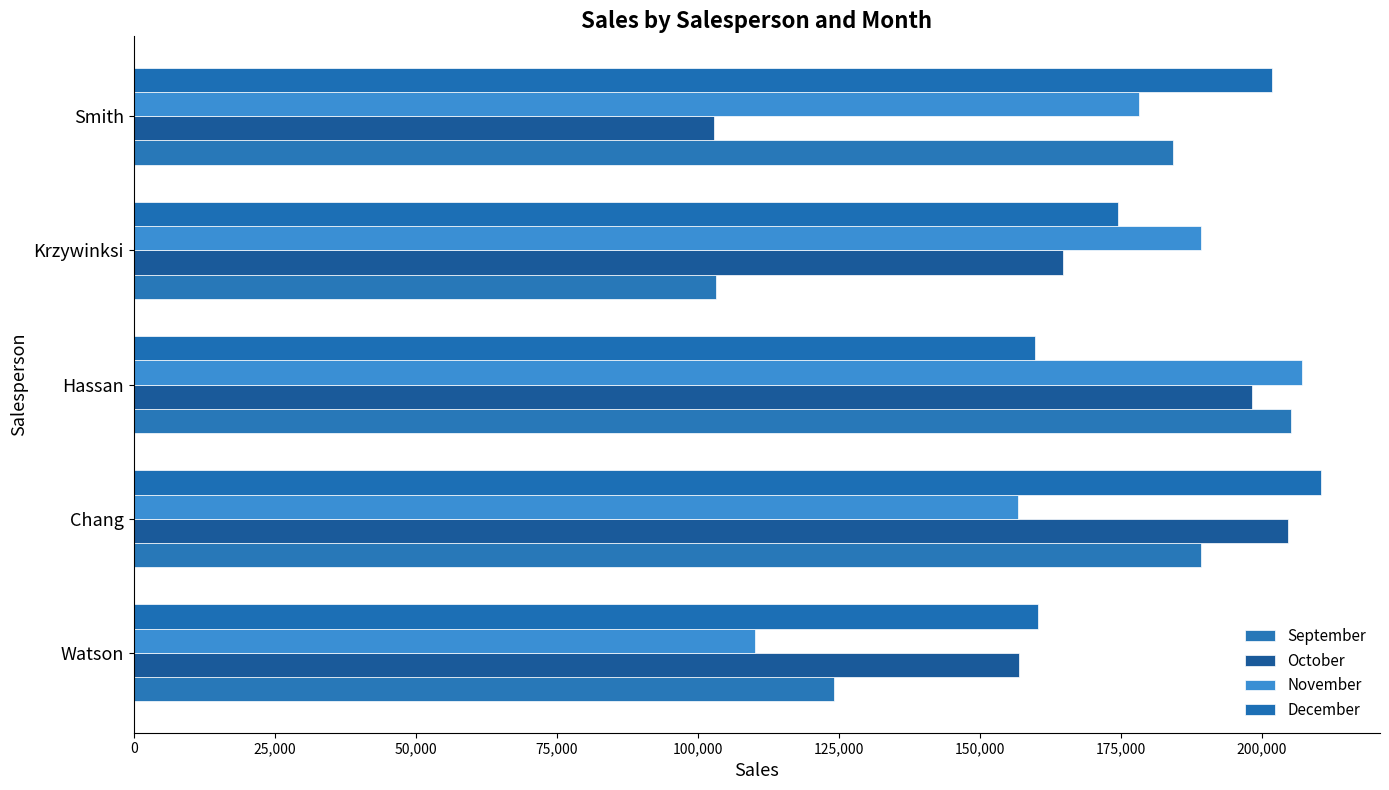

How many values in the December series are below 174625?

2